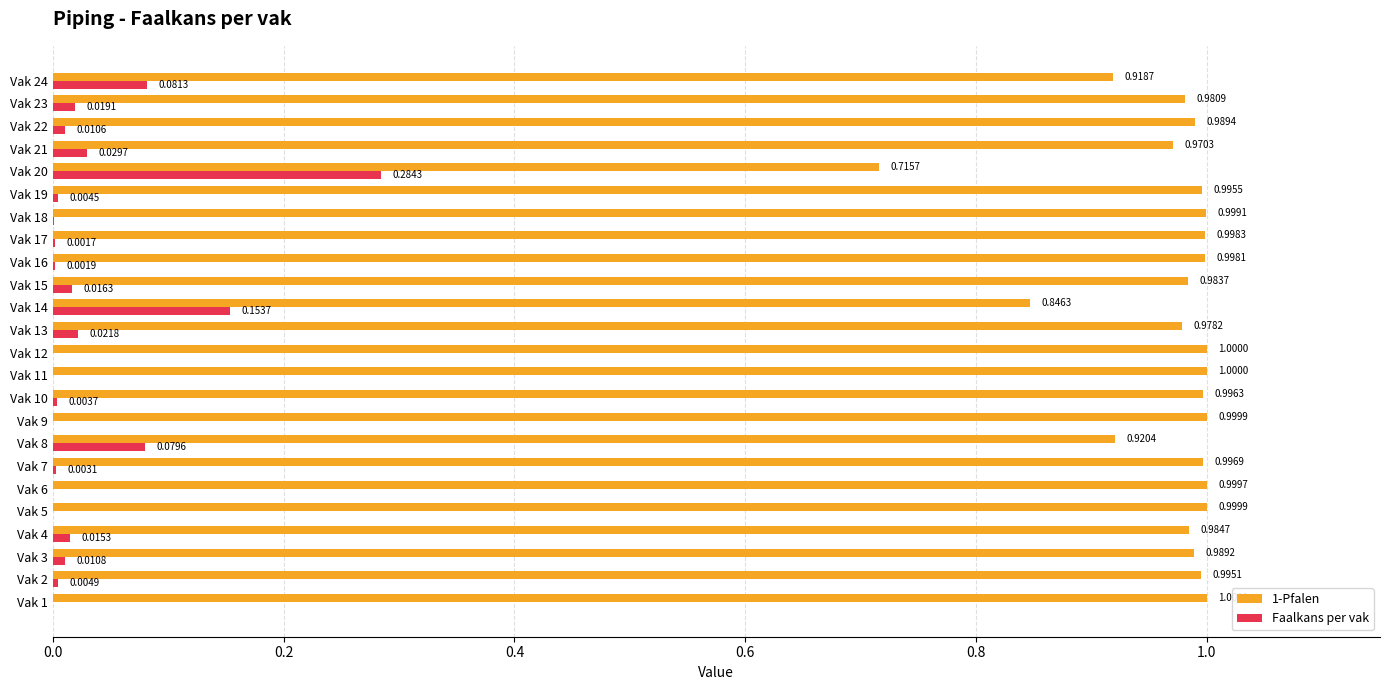

What is the sum of all 1-Pfalen values?

23.3